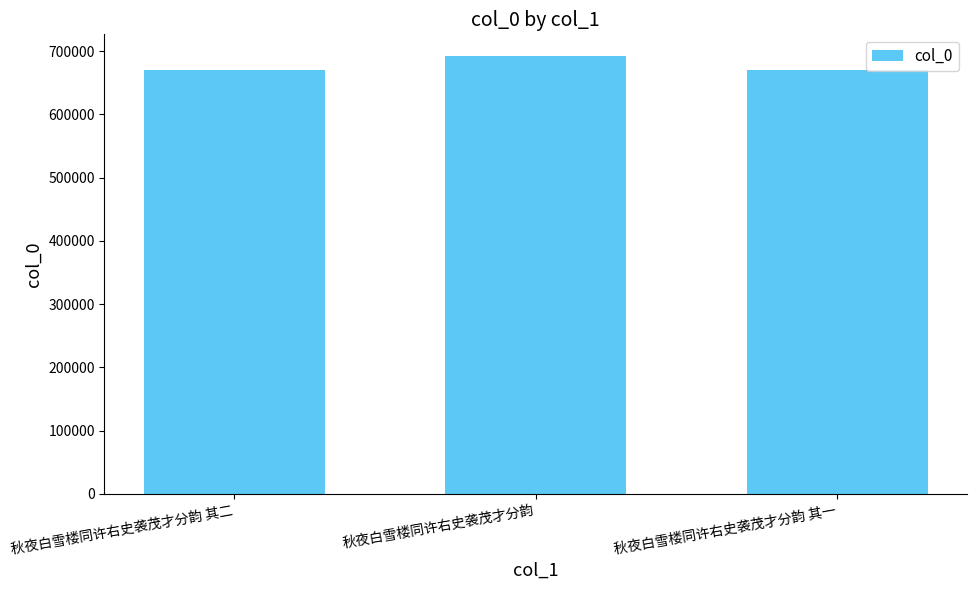

Which category has the highest value across all series?

秋夜白雪楼同许右史袭茂才分韵